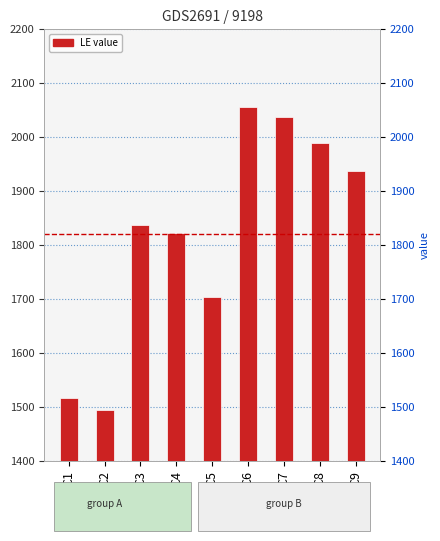

What is the sum of all values?

16390